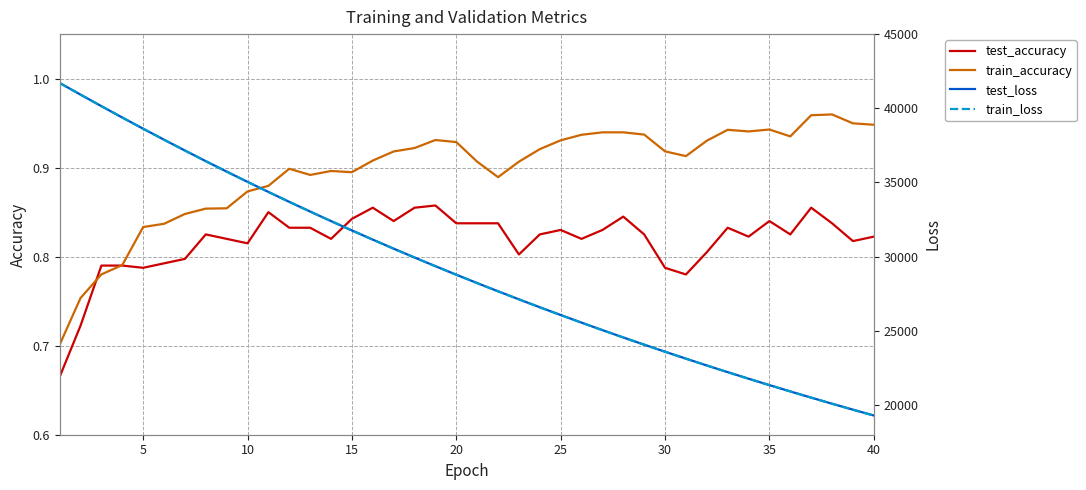

Which series has the largest range (max minus min)?

train_loss